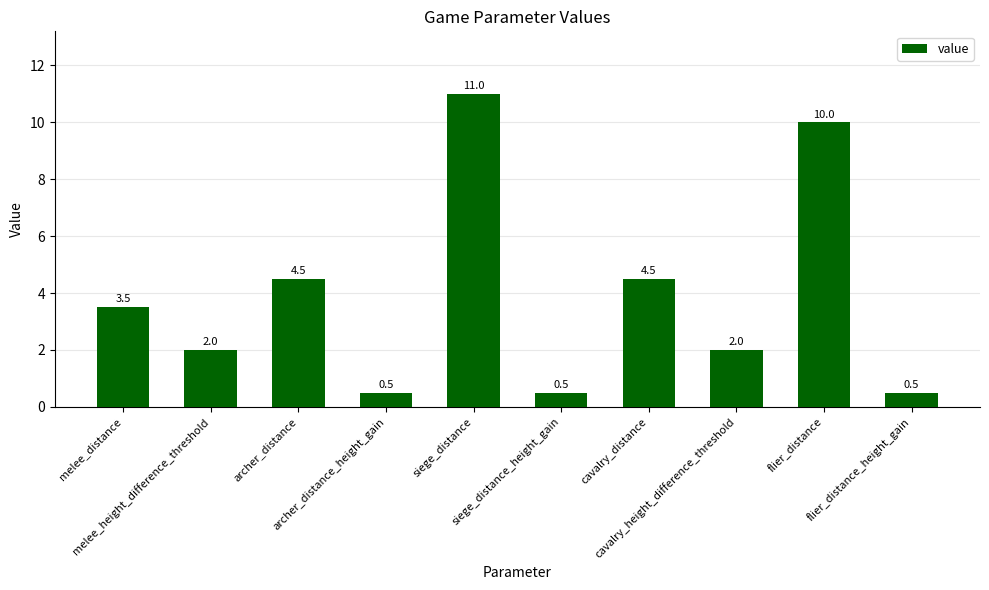

What is the greatest value displayed?

11.0